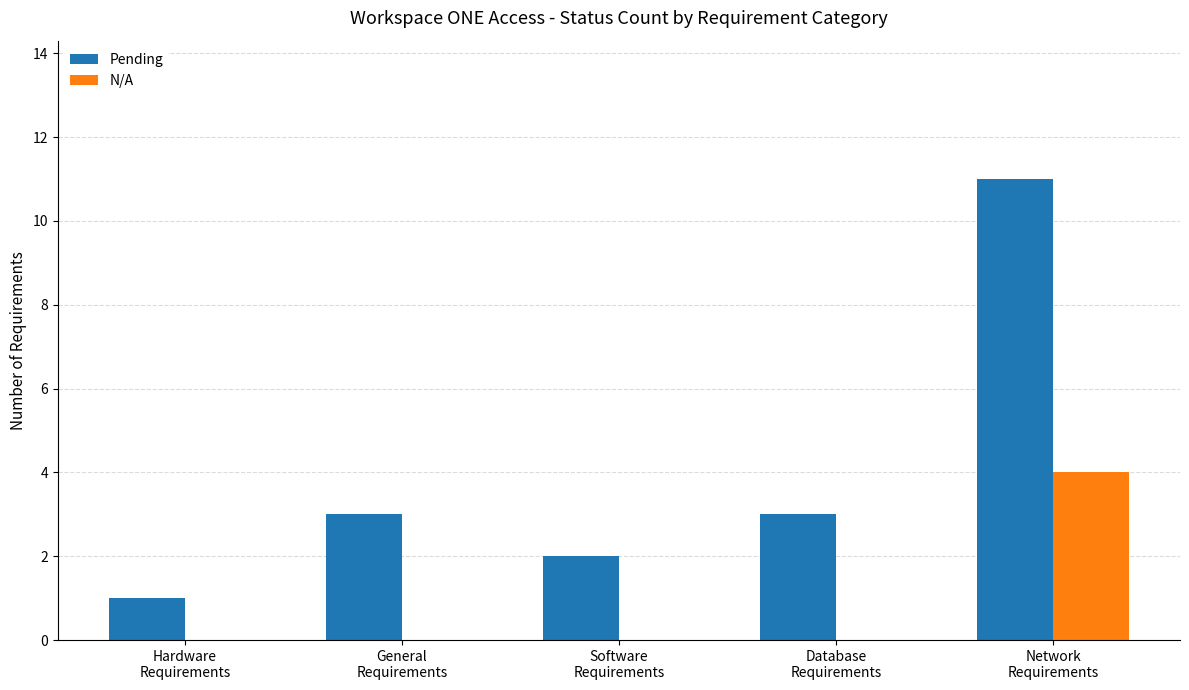

What is the highest value of the Pending series?

11